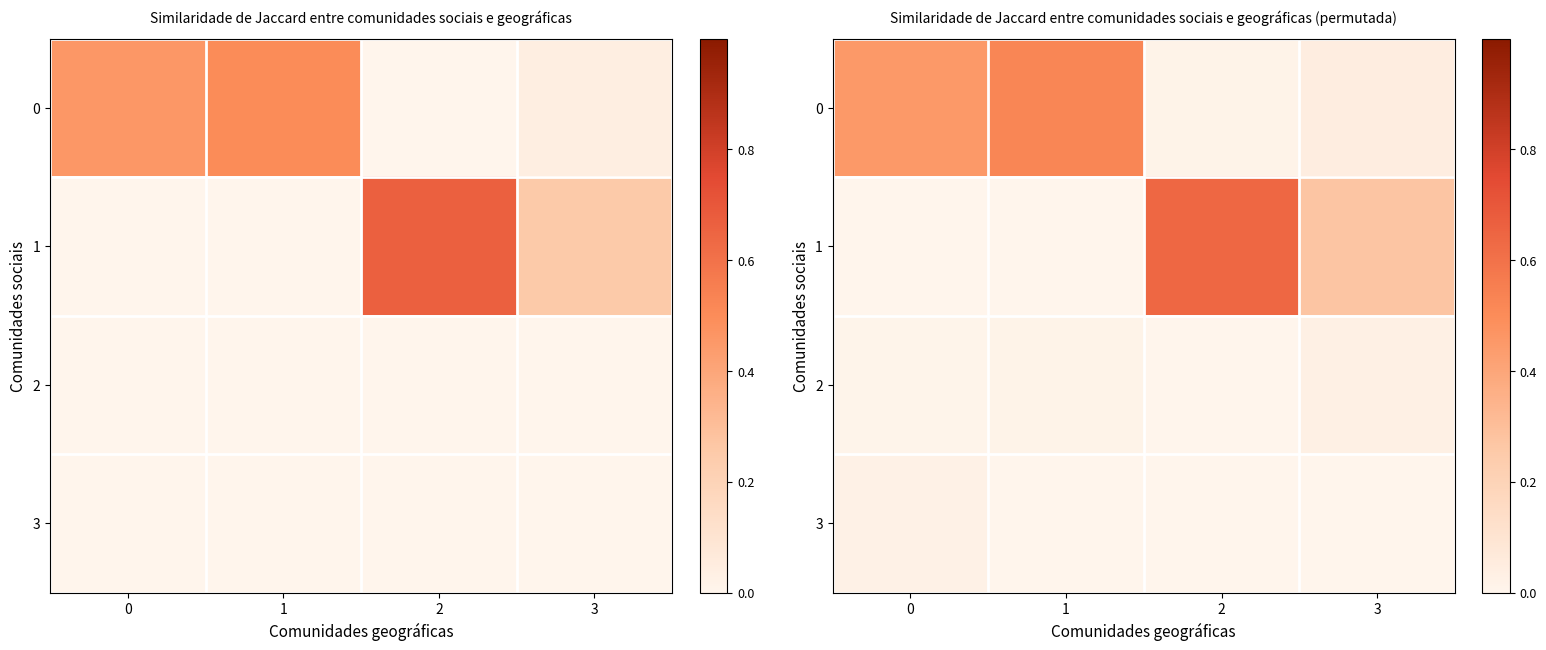

What is the total value across all series at 0?

0.5